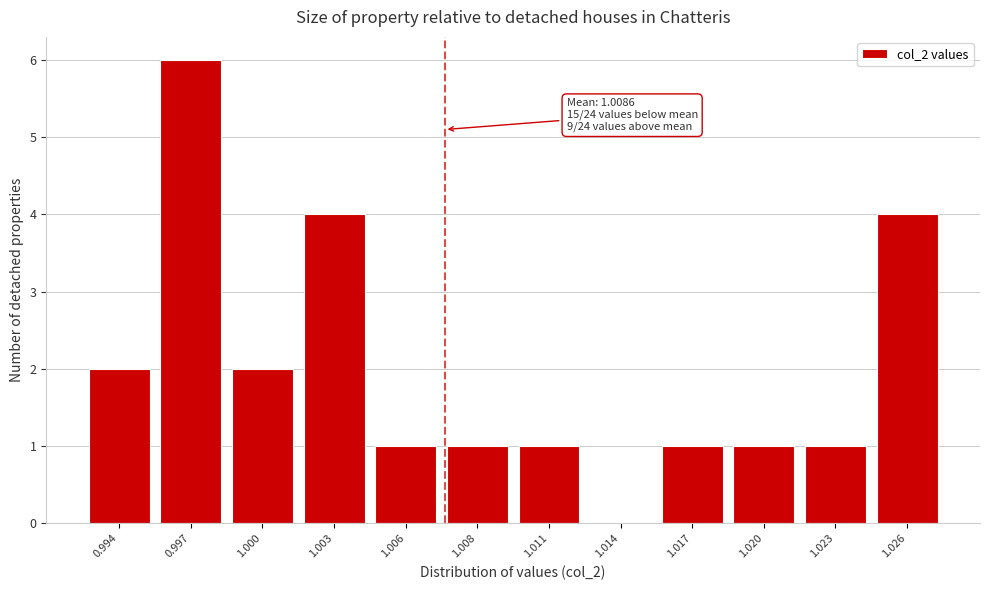

Reading right to left, transcribe all the data shown in this chart.

1.026=4	1.023=1	1.020=1	1.017=1	1.014=0	1.011=1	1.008=1	1.006=1	1.003=4	1.000=2	0.997=6	0.994=2